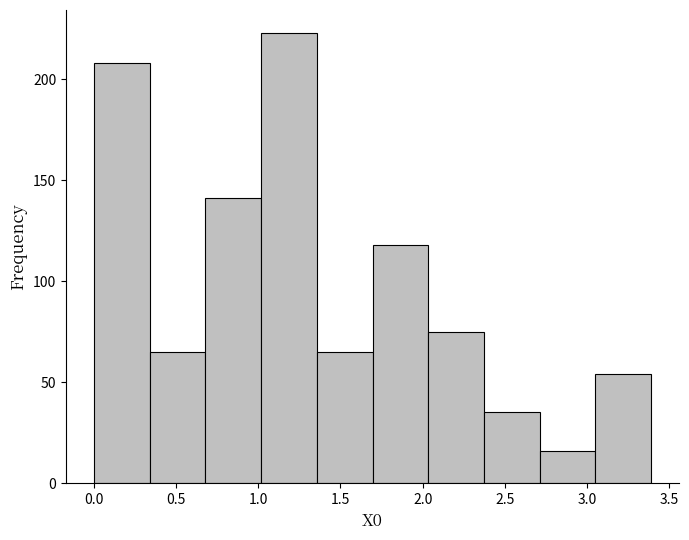

Over which range of the x-axis is the bar tallest?

1.00 to 1.35